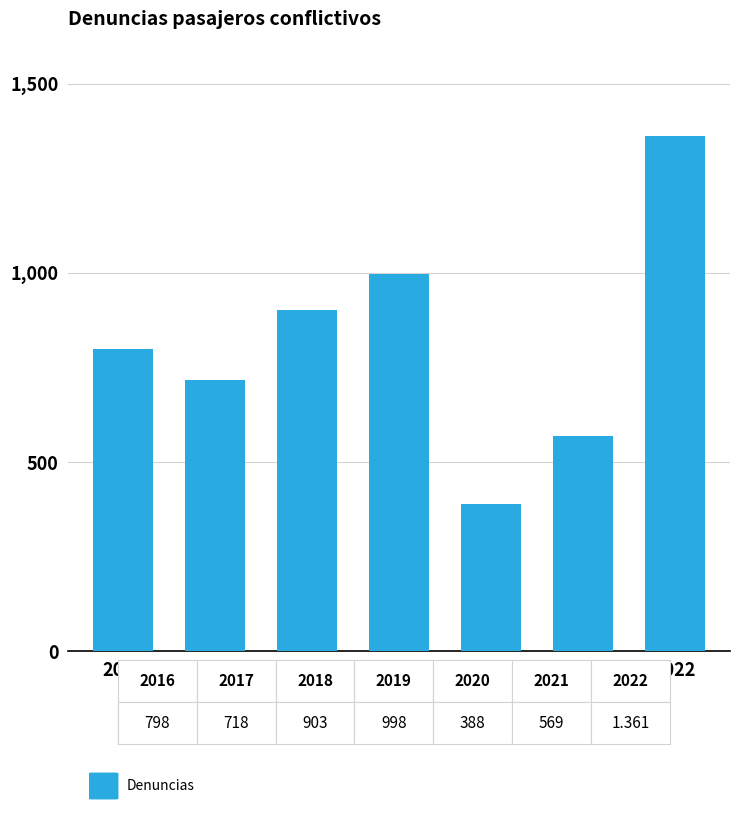

Are the bars horizontal?

No